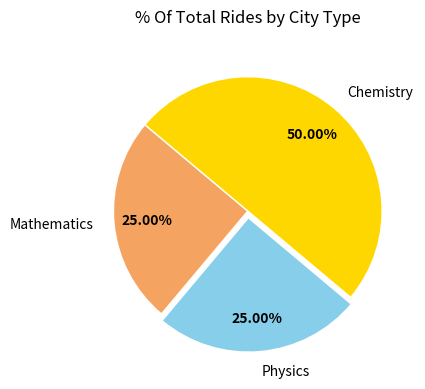

Which category has the biggest portion of the pie?

Chemistry